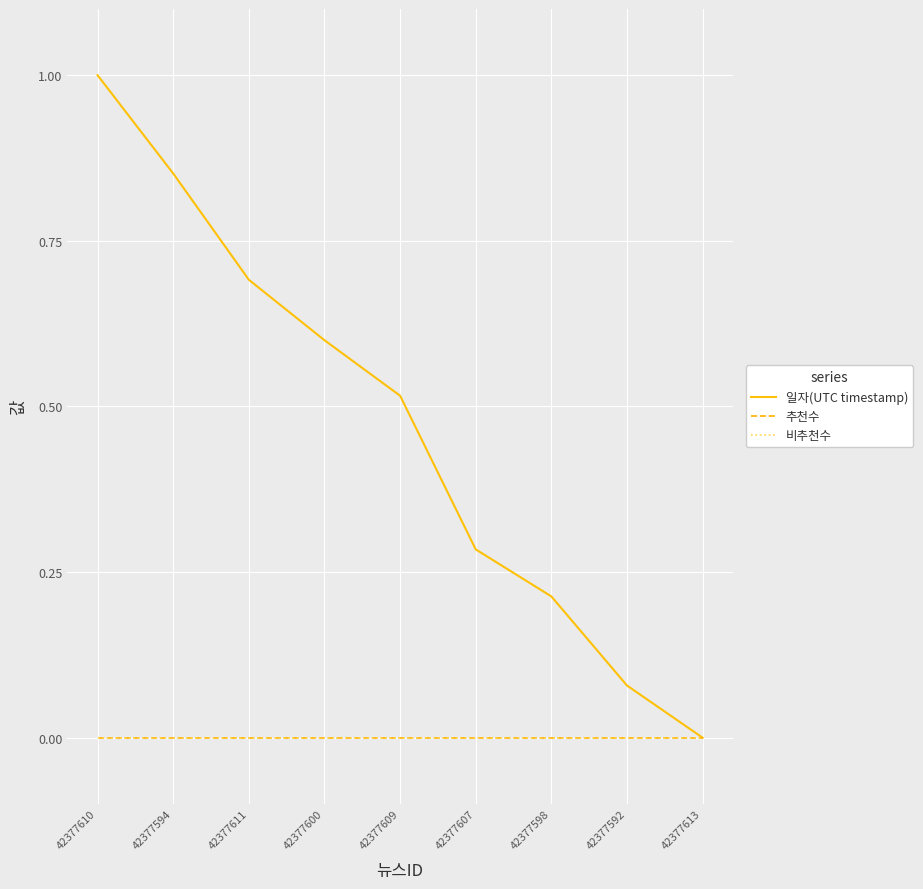

Reading left to right, list all the values displayed in this chart.

일자(UTC timestamp): 42377610=1.0	42377594=0.9	42377611=0.7	42377600=0.6	42377609=0.5	42377607=0.3	42377598=0.2	42377592=0.1	42377613=0.0
추천수: 42377610=0.0	42377594=0.0	42377611=0.0	42377600=0.0	42377609=0.0	42377607=0.0	42377598=0.0	42377592=0.0	42377613=0.0
비추천수: 42377610=0.0	42377594=0.0	42377611=0.0	42377600=0.0	42377609=0.0	42377607=0.0	42377598=0.0	42377592=0.0	42377613=0.0